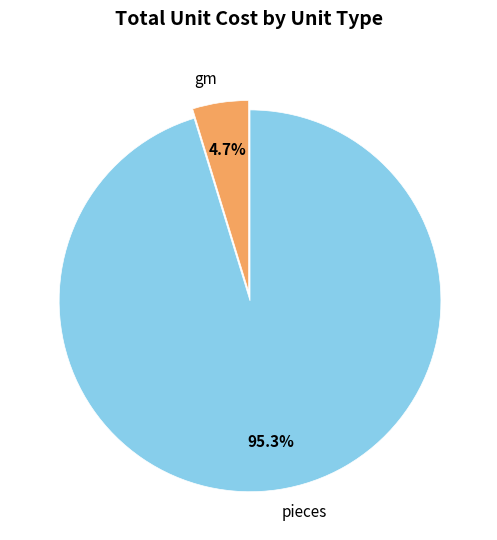

Between gm and pieces, which is larger?

pieces